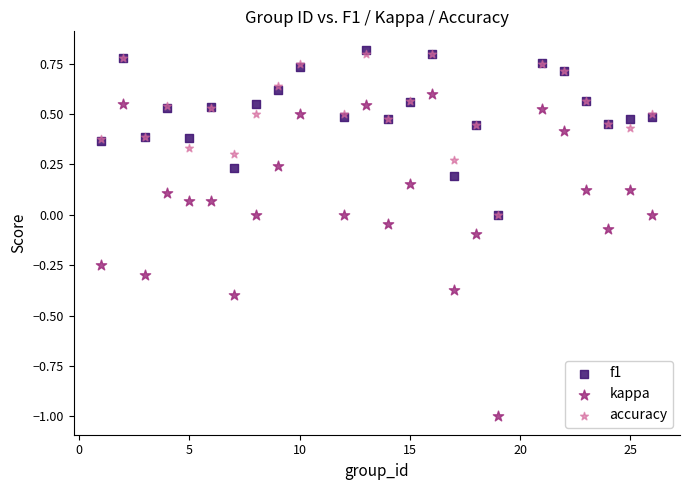

What are all the series names shown in the legend?

f1, kappa, accuracy